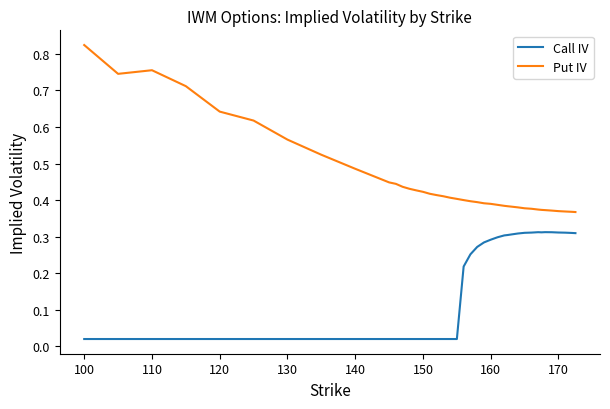

Which series has the largest range (max minus min)?

Put IV